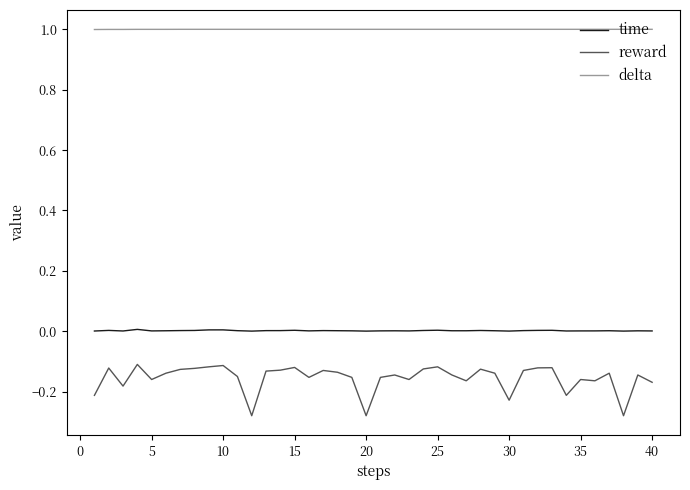

Which series has the largest total across all categories?

delta